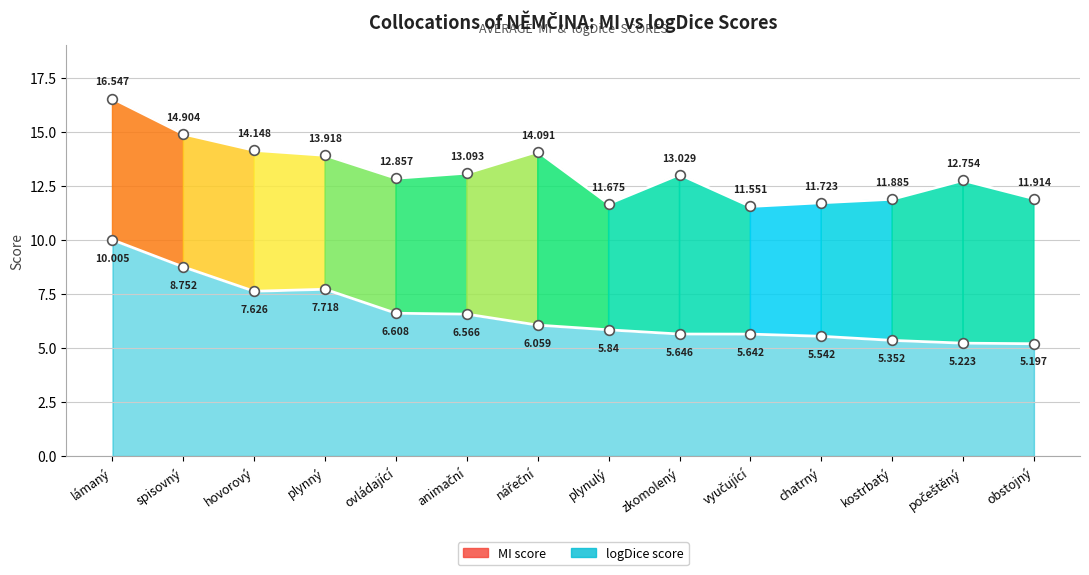

At which label does MI first exceed 13?

lámaný